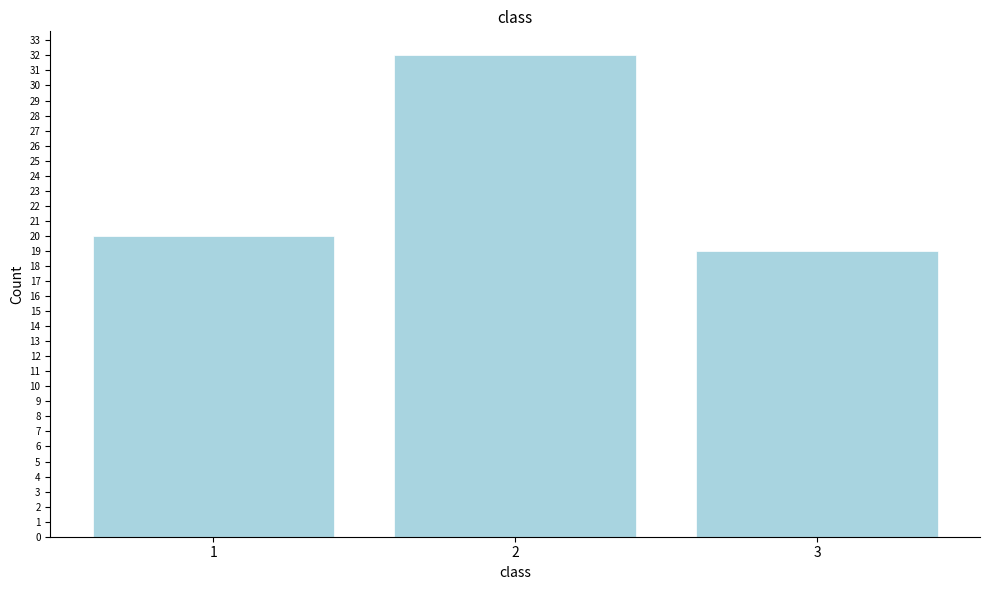

Reading right to left, what are all the values shown in this chart?

3=19	2=32	1=20